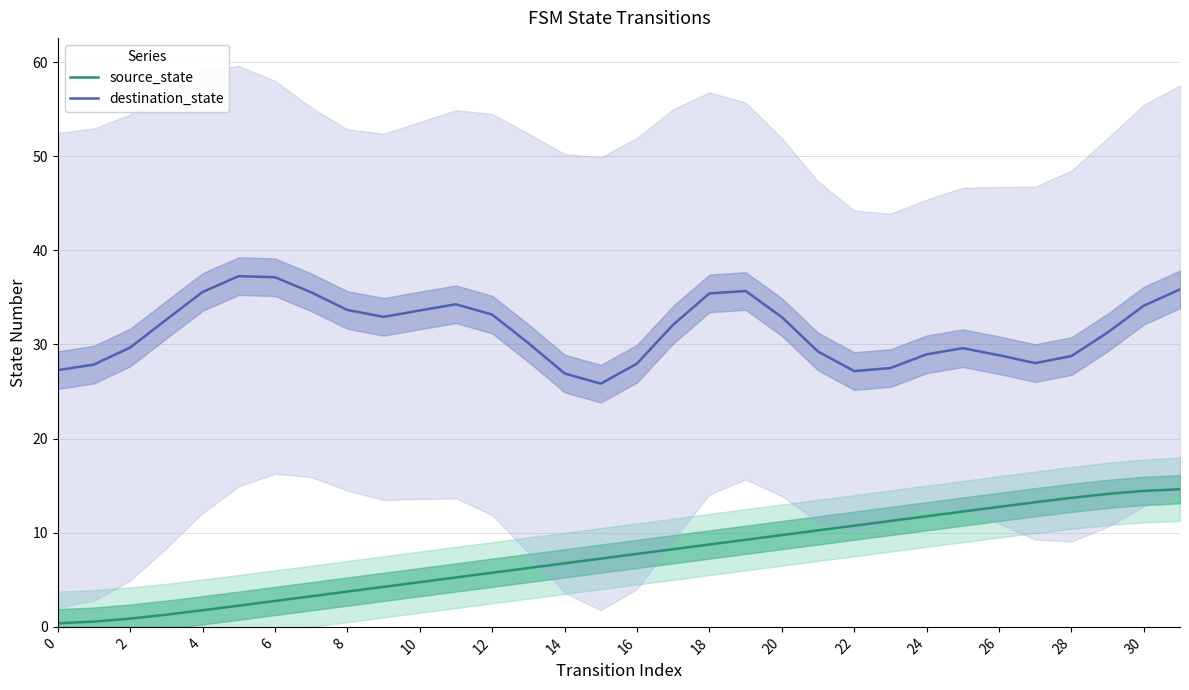

What is the minimum value for destination_state?

25.8